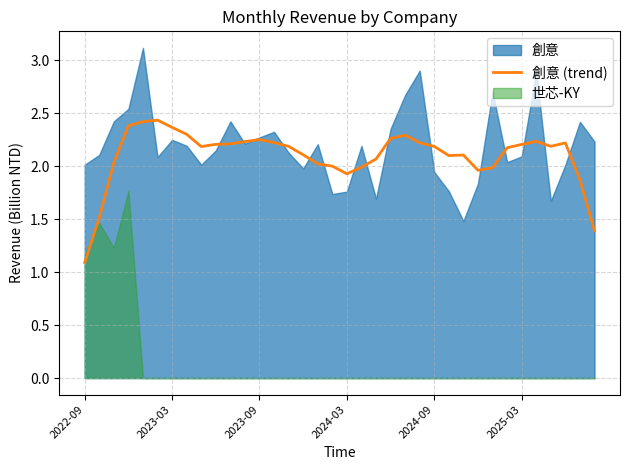

What is the lowest value of the 創意 (trend) series?

1.1